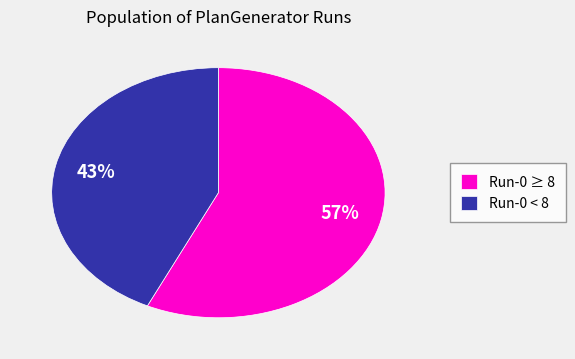

Is the sum of Run-0 ≥ 8 and Run-0 < 8 greater than half?

Yes